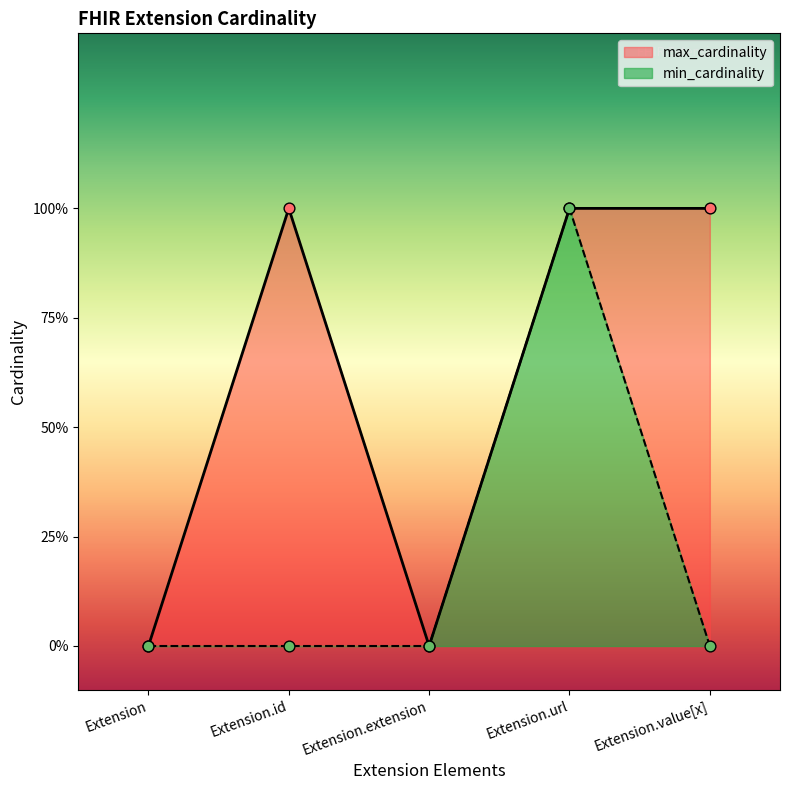

Is the value of max_cardinality at Extension greater than the value of min_cardinality at Extension?

No